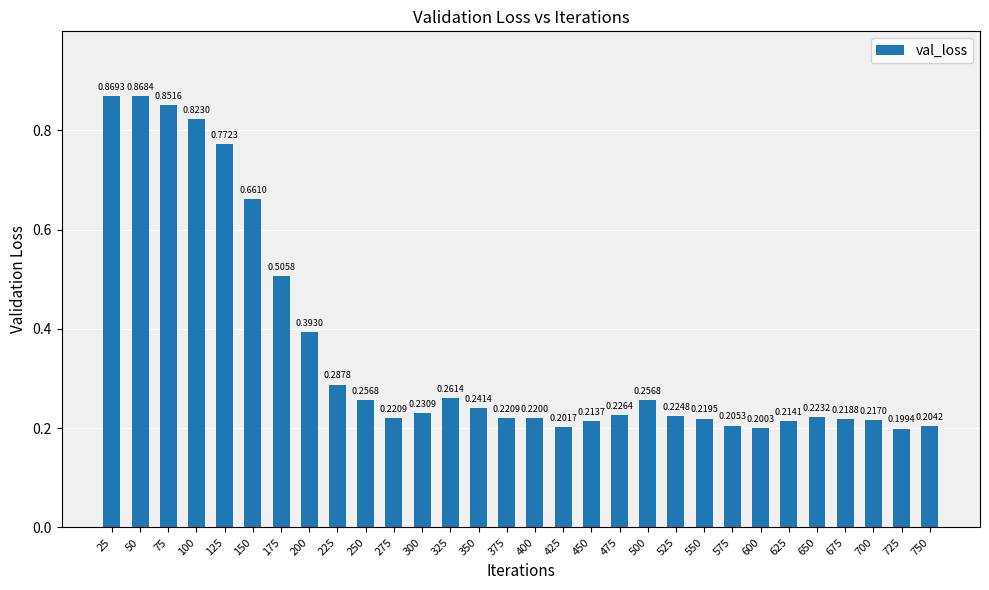

Between 325 and 300, which is larger?

325